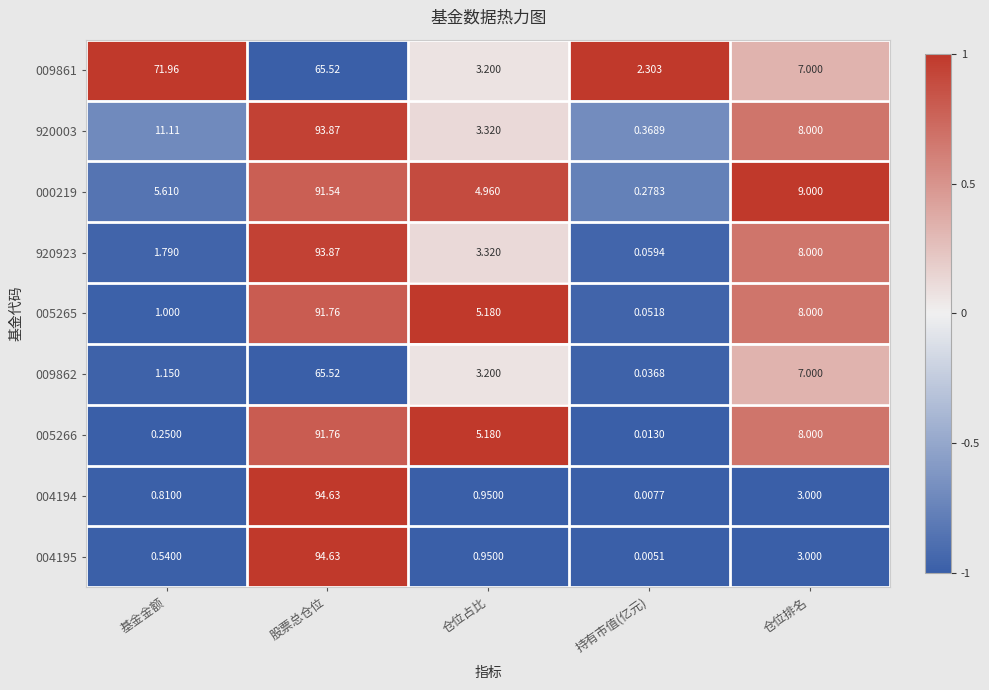

At how many categories does at least one series exceed 0?

5